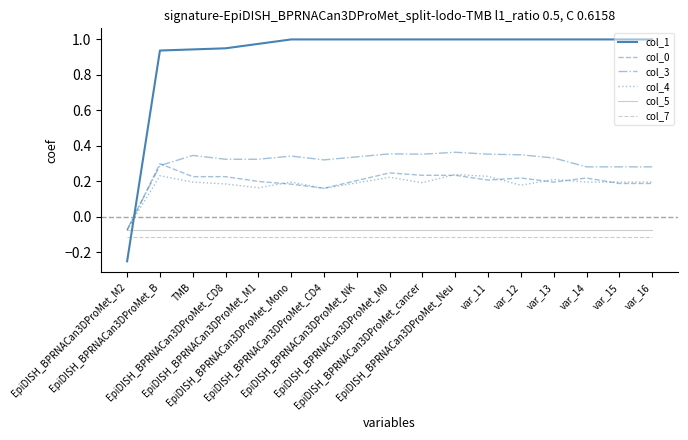

Is this an area chart (filled region under the line)?

No